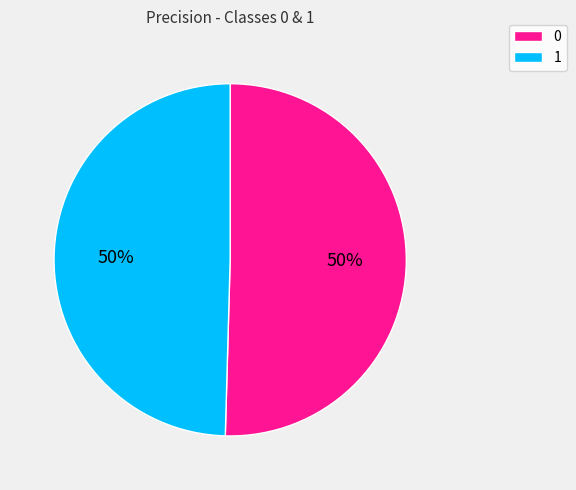

True or false: 1 accounts for 36% of the total.

False